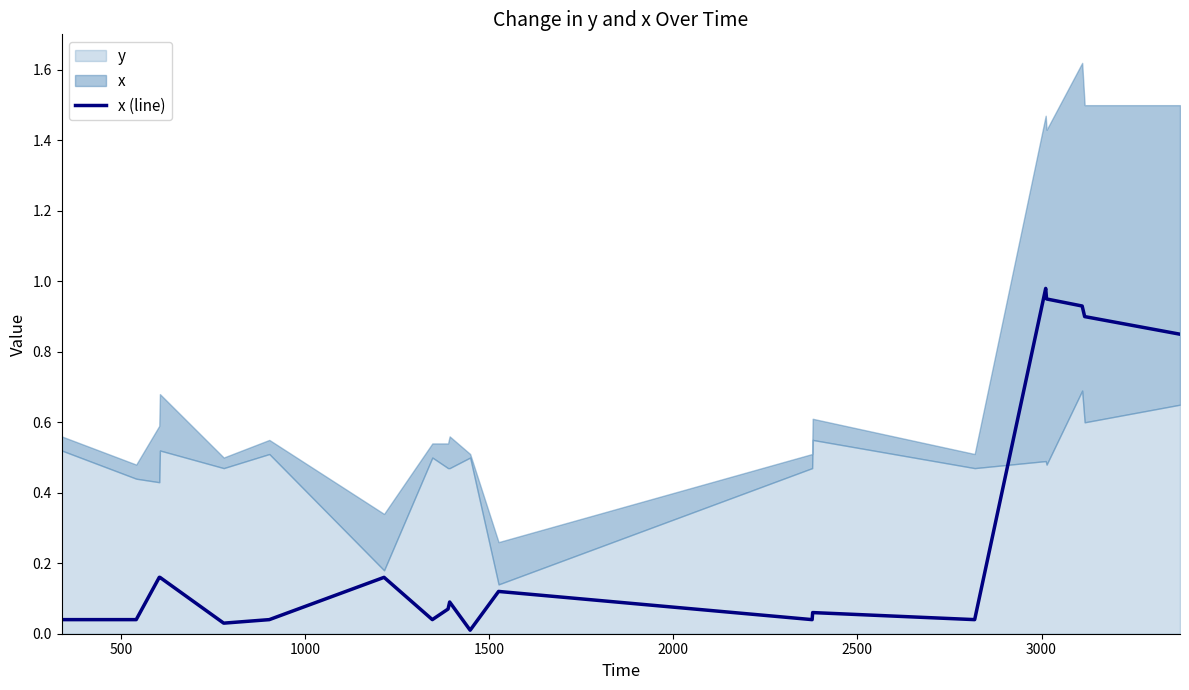

Reading right to left, what are all the values shown in this chart?

0.8	0.9	0.9	0.9	1.0	0.0	0.1	0.0	0.1	0.0	0.1	0.1	0.0	0.2	0.0	0.0	0.2	0.2	0.0	0.0